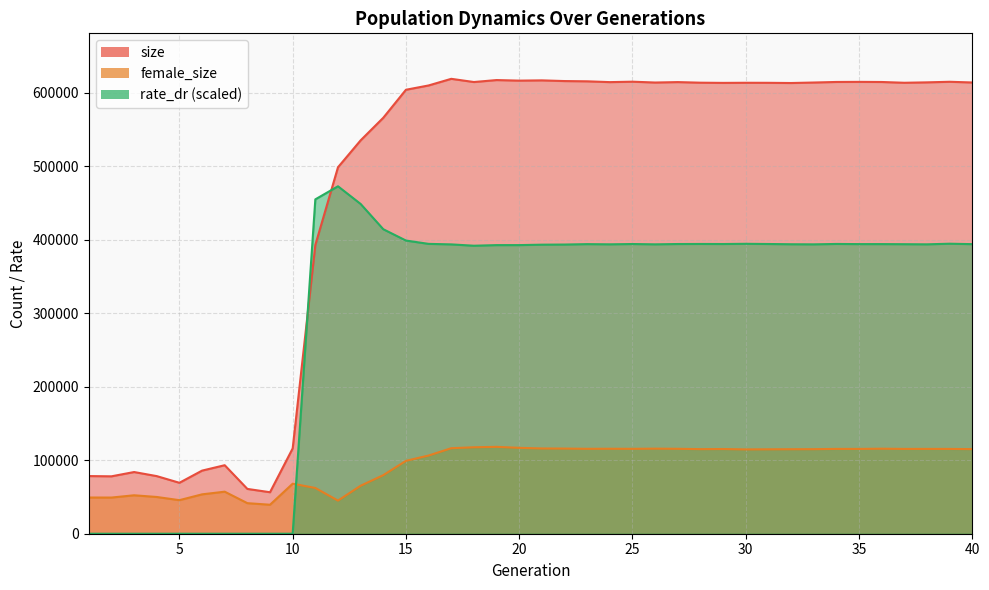

The value of rate_dr at 37 is 700105.3. True or false?

False